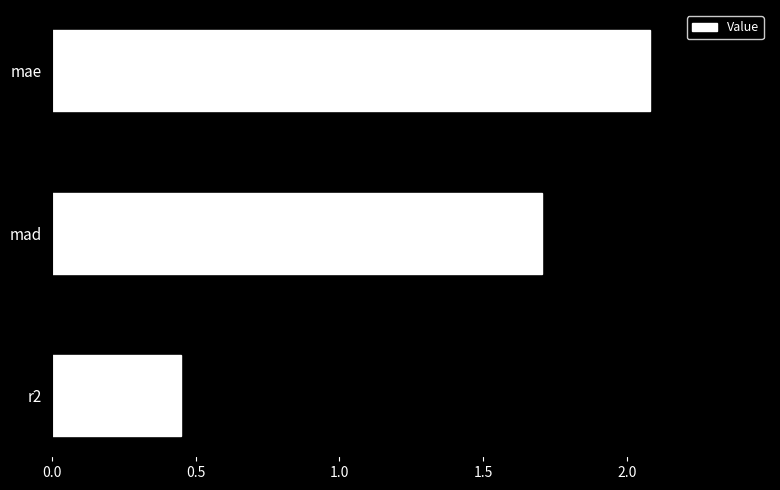

Which has a higher value, r2 or mad?

mad